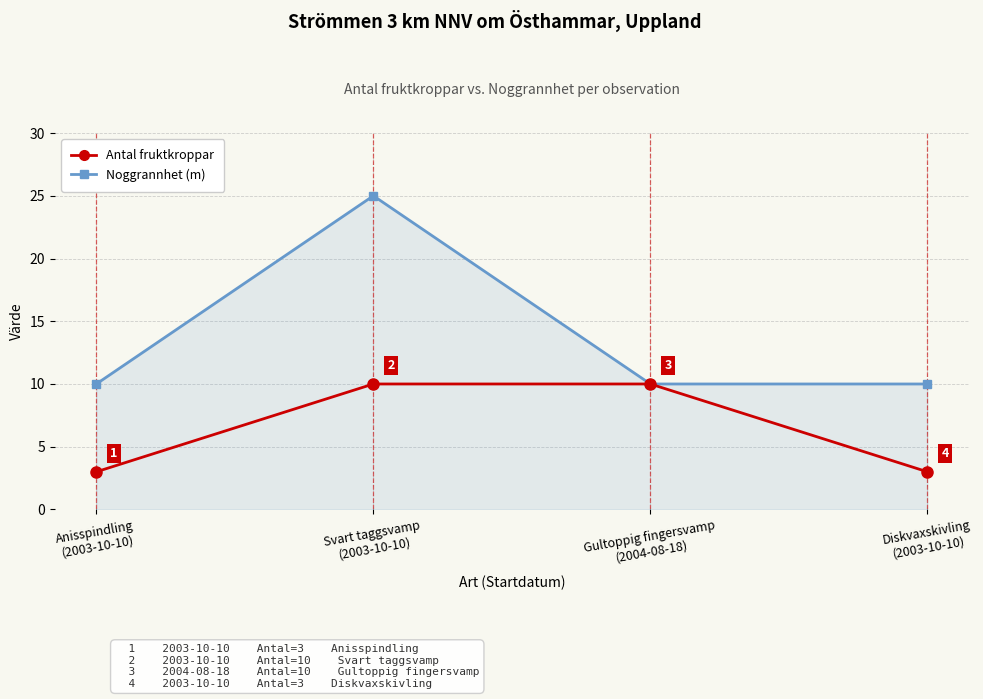

What is the maximum value for Noggrannhet (m)?

25